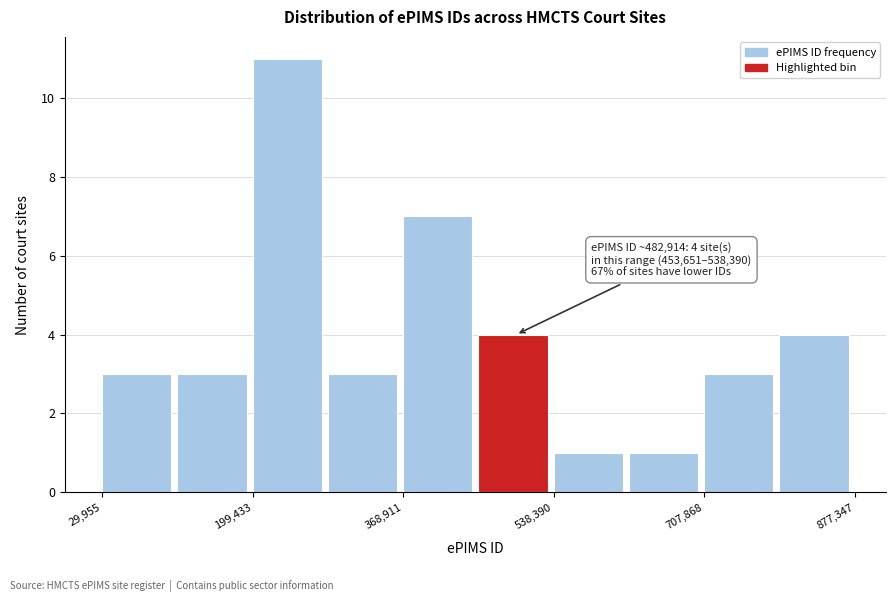

Over which range of the x-axis is the bar tallest?

200000 to 280000